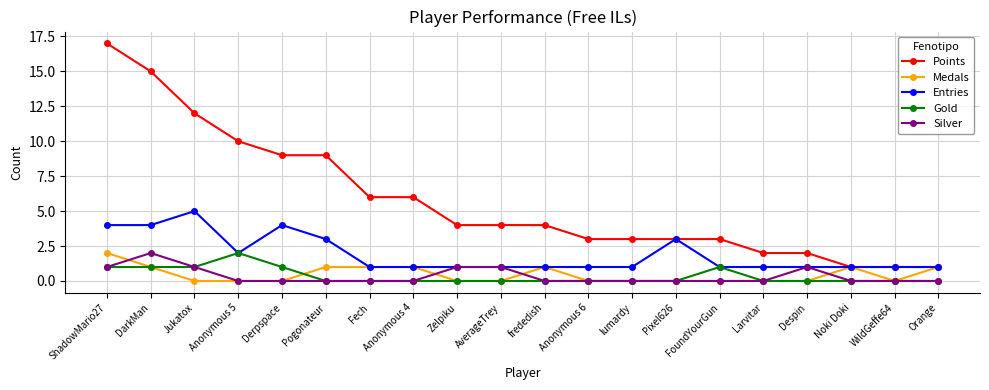

Reading right to left, list all the values displayed in this chart.

Points: Orange=1	WildGeffe64=1	Noki Doki=1	Despin=2	Larvitar=2	FoundYourGun=3	Pixel626=3	lumardy=3	Anonymous 6=3	frededish=4	AverageTrey=4	Zelpiku=4	Anonymous 4=6	Fech=6	Pogonateur=9	Derpspace=9	Anonymous 5=10	Jukatox=12	DarkMan=15	ShadowMario27=17
Medals: Orange=1	WildGeffe64=0	Noki Doki=1	Despin=0	Larvitar=0	FoundYourGun=0	Pixel626=0	lumardy=0	Anonymous 6=0	frededish=1	AverageTrey=0	Zelpiku=0	Anonymous 4=1	Fech=1	Pogonateur=1	Derpspace=0	Anonymous 5=0	Jukatox=0	DarkMan=1	ShadowMario27=2
Entries: Orange=1	WildGeffe64=1	Noki Doki=1	Despin=1	Larvitar=1	FoundYourGun=1	Pixel626=3	lumardy=1	Anonymous 6=1	frededish=1	AverageTrey=1	Zelpiku=1	Anonymous 4=1	Fech=1	Pogonateur=3	Derpspace=4	Anonymous 5=2	Jukatox=5	DarkMan=4	ShadowMario27=4
Gold: Orange=0	WildGeffe64=0	Noki Doki=0	Despin=0	Larvitar=0	FoundYourGun=1	Pixel626=0	lumardy=0	Anonymous 6=0	frededish=0	AverageTrey=0	Zelpiku=0	Anonymous 4=0	Fech=0	Pogonateur=0	Derpspace=1	Anonymous 5=2	Jukatox=1	DarkMan=1	ShadowMario27=1
Silver: Orange=0	WildGeffe64=0	Noki Doki=0	Despin=1	Larvitar=0	FoundYourGun=0	Pixel626=0	lumardy=0	Anonymous 6=0	frededish=0	AverageTrey=1	Zelpiku=1	Anonymous 4=0	Fech=0	Pogonateur=0	Derpspace=0	Anonymous 5=0	Jukatox=1	DarkMan=2	ShadowMario27=1